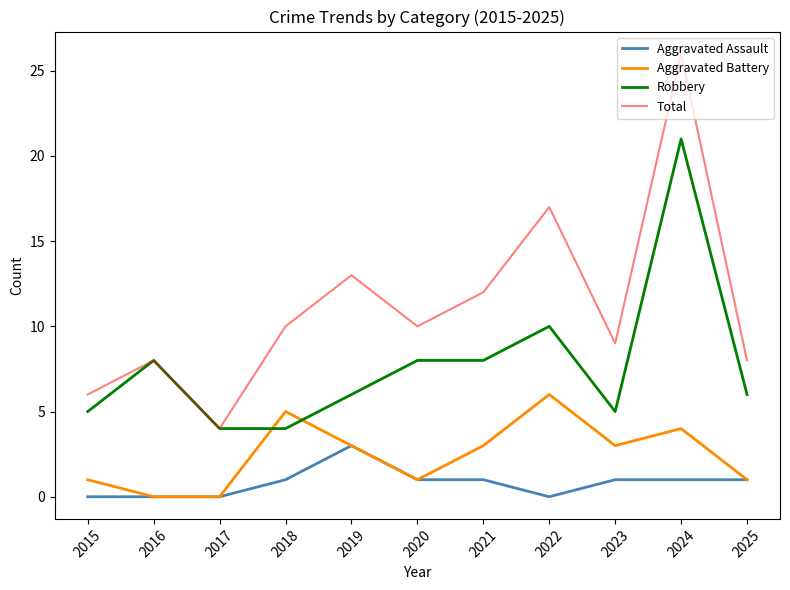

True or false: Total and Aggravated Battery cross at least once.

False